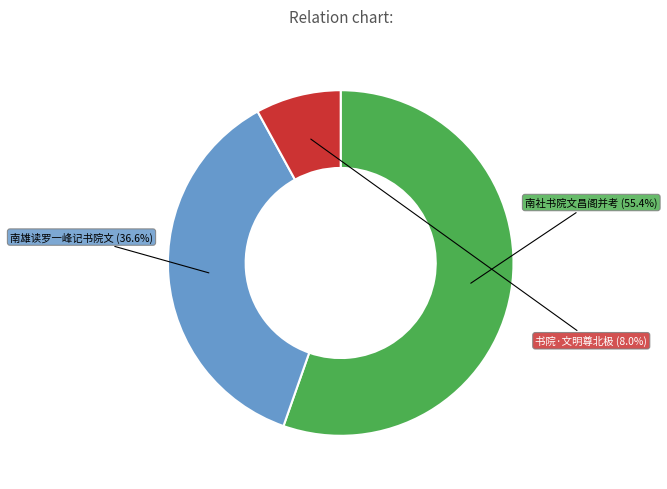

To the nearest percent, what percentage of the pie is 书院·文明尊北极?

8%